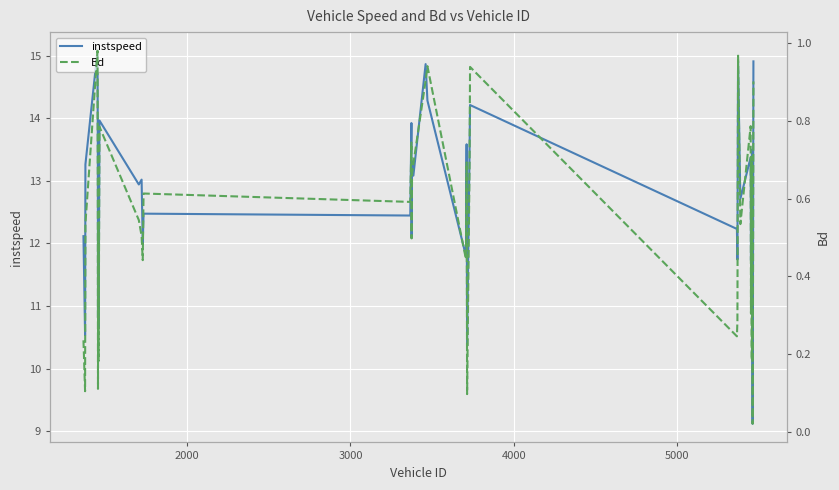

What is the highest value of the instspeed series?

15.1